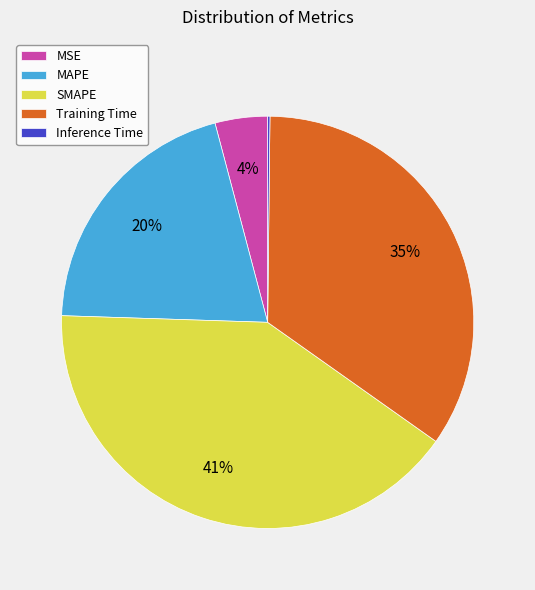

What percentage is the MAPE slice, to the nearest percent?

20%